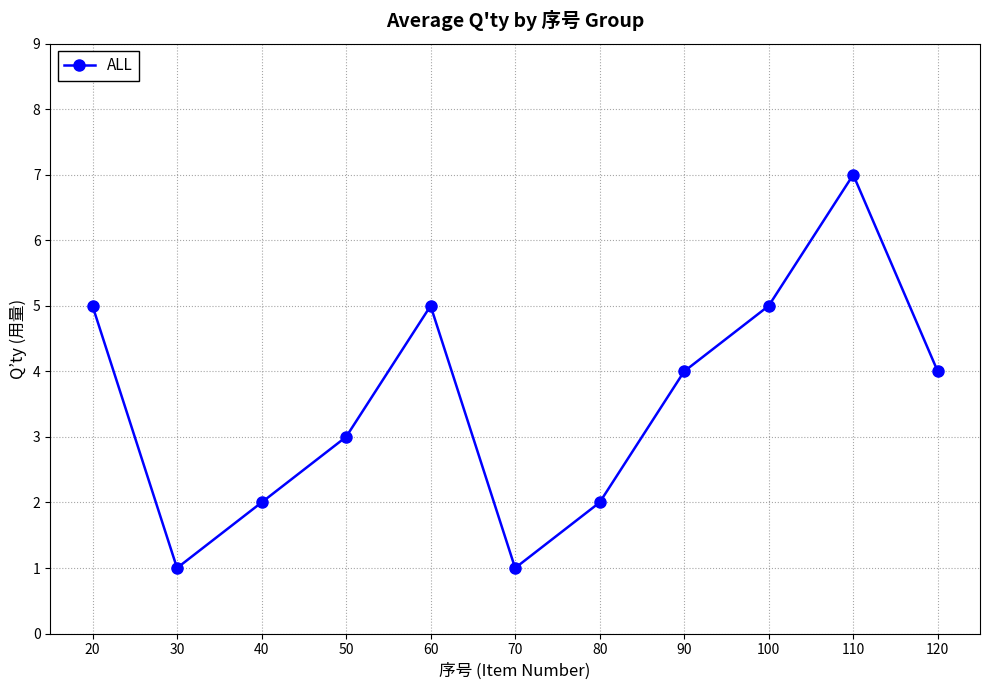

Count the number of data series in this chart.

1